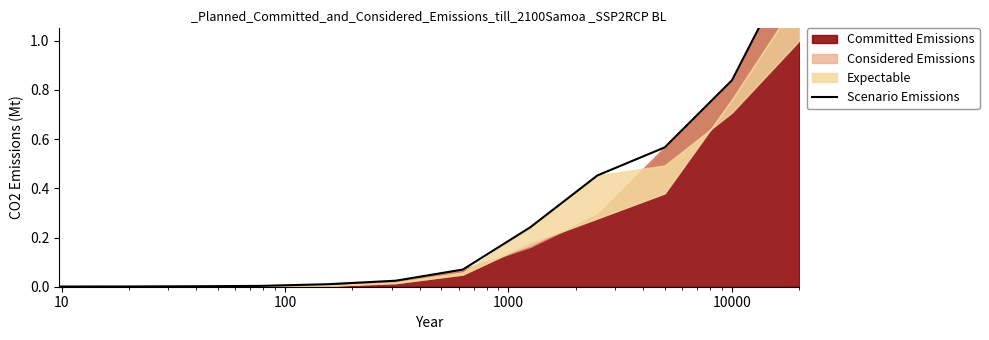

The chart shows a value of 0.0 at 10000. True or false?

False